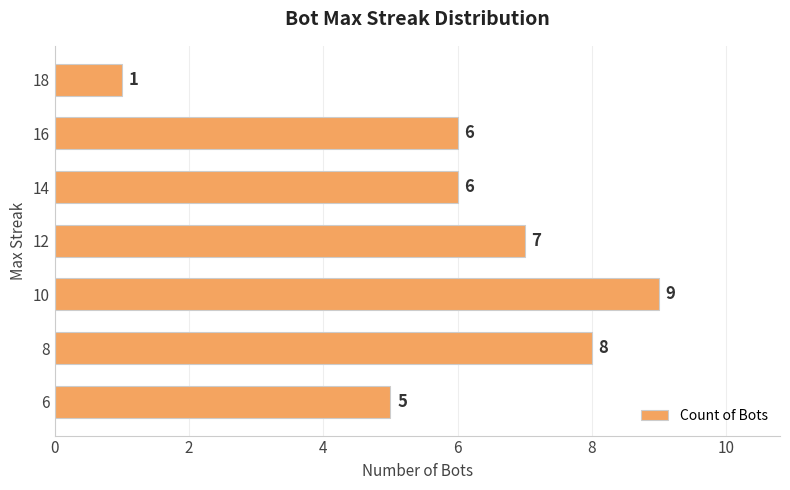

Reading bottom to top, extract all data points from this chart.

5	8	9	7	6	6	1